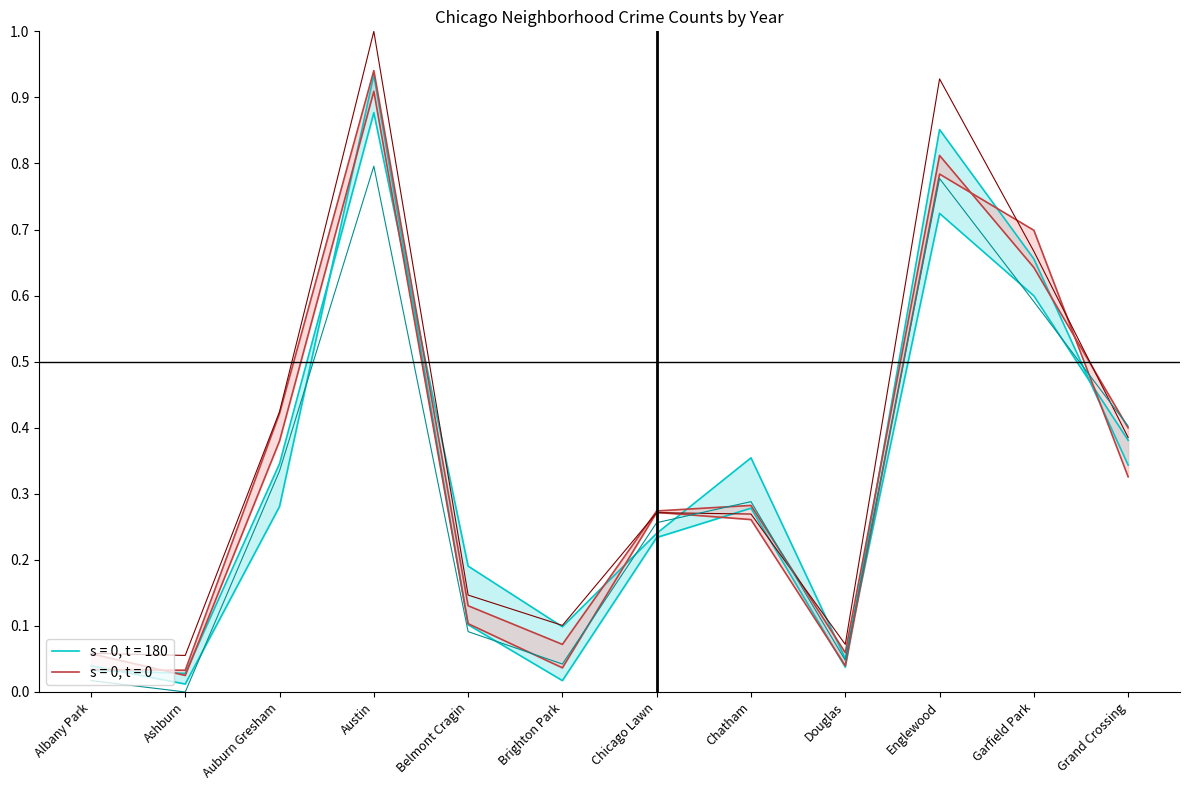

How many lines are shown in the chart?

6